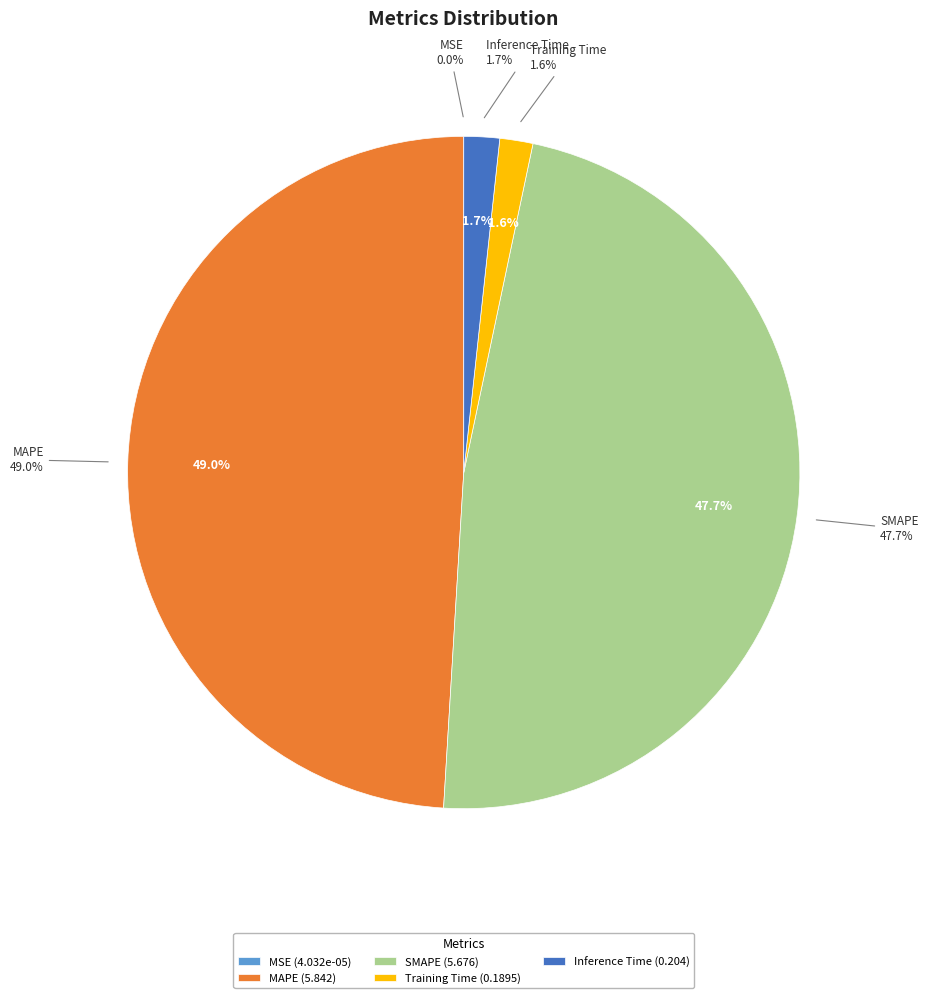

Which category has the biggest portion of the pie?

MAPE